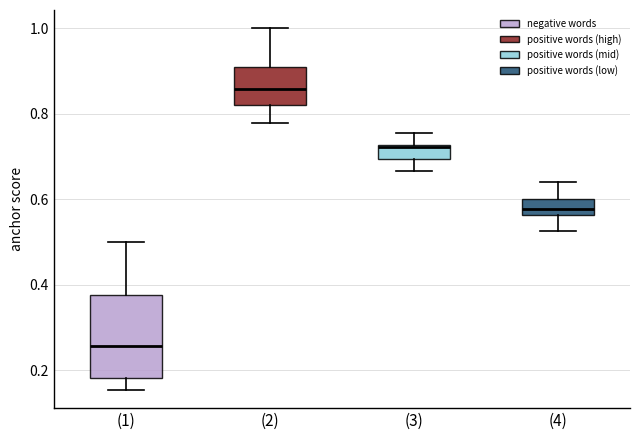

Reading left to right, read every box against the y-axis: the position of its median line, the range the box covers, and the ends of its whiskers. The values are not printed on the chart, so give them approximately, as read against the axis.

(1): median 0.26, box 0.18 to 0.38, whiskers 0.16 to 0.50
(2): median 0.86, box 0.82 to 0.90, whiskers 0.78 to 1.00
(3): median 0.72, box 0.70 to 0.72, whiskers 0.66 to 0.76
(4): median 0.58, box 0.56 to 0.60, whiskers 0.52 to 0.64